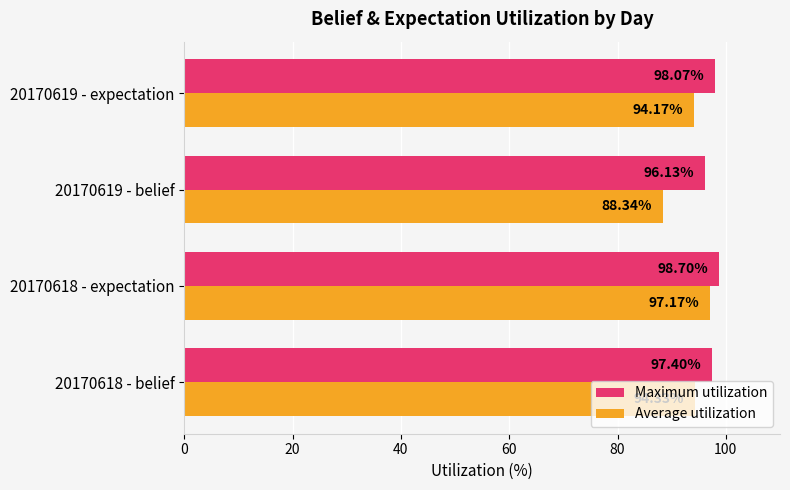

How many values in the Maximum utilization series are below 98?

2